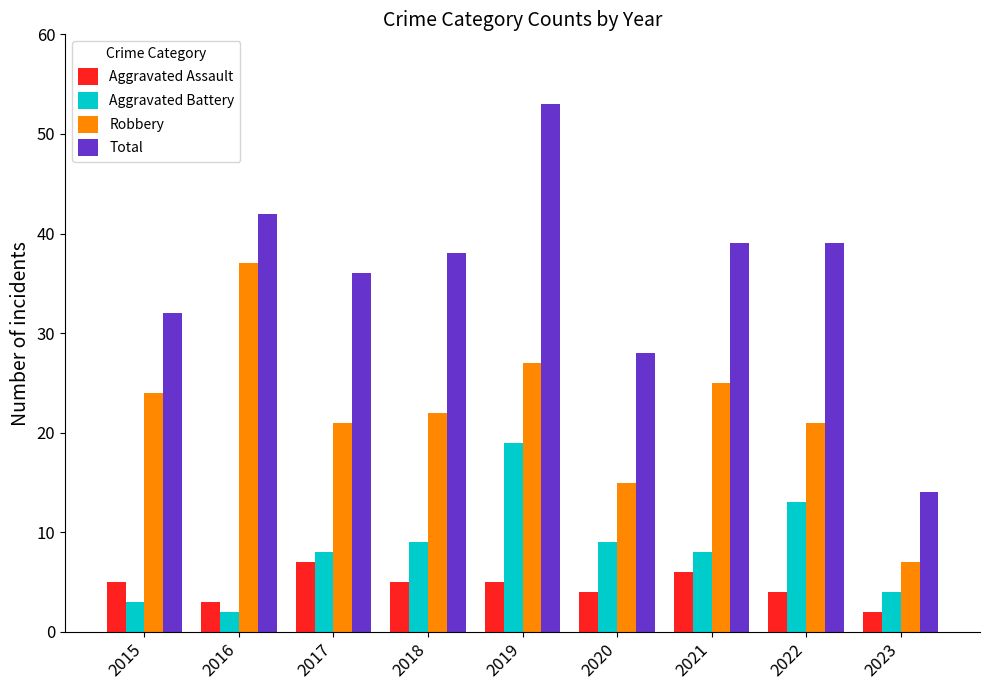

At which label is Total closest to 33?

2015